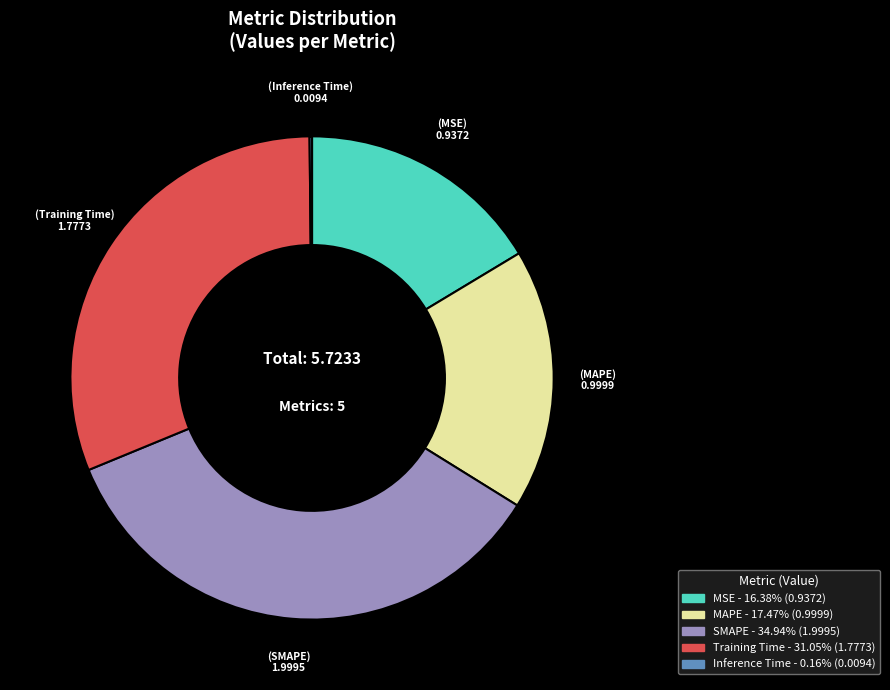

What is the largest slice in the pie chart?

SMAPE